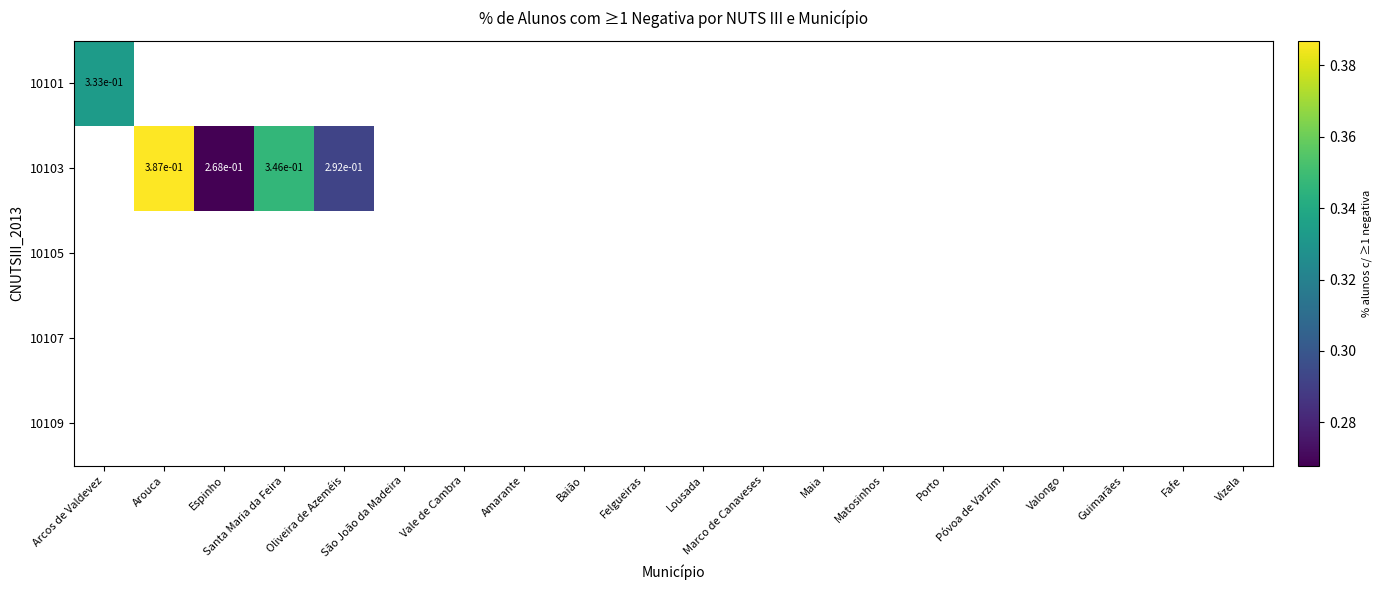

Is it true that 10101 equals 0.1 at Arcos de Valdevez?

False